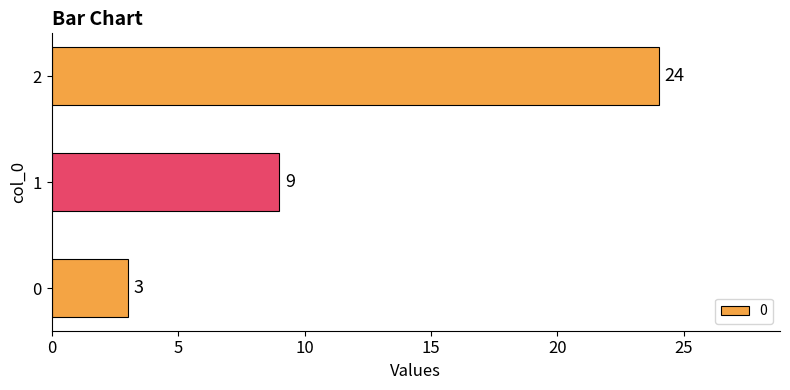

The value at 2 is 24. True or false?

True